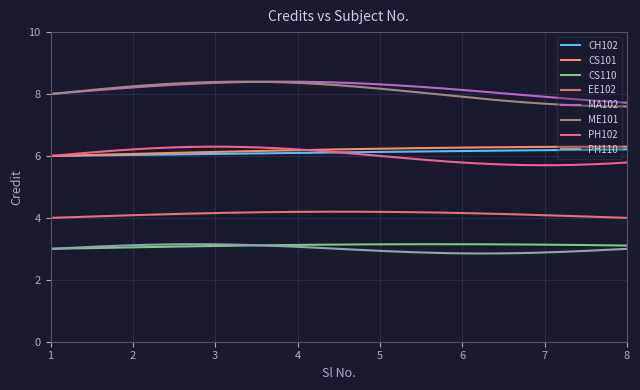

How many lines are shown in the chart?

8